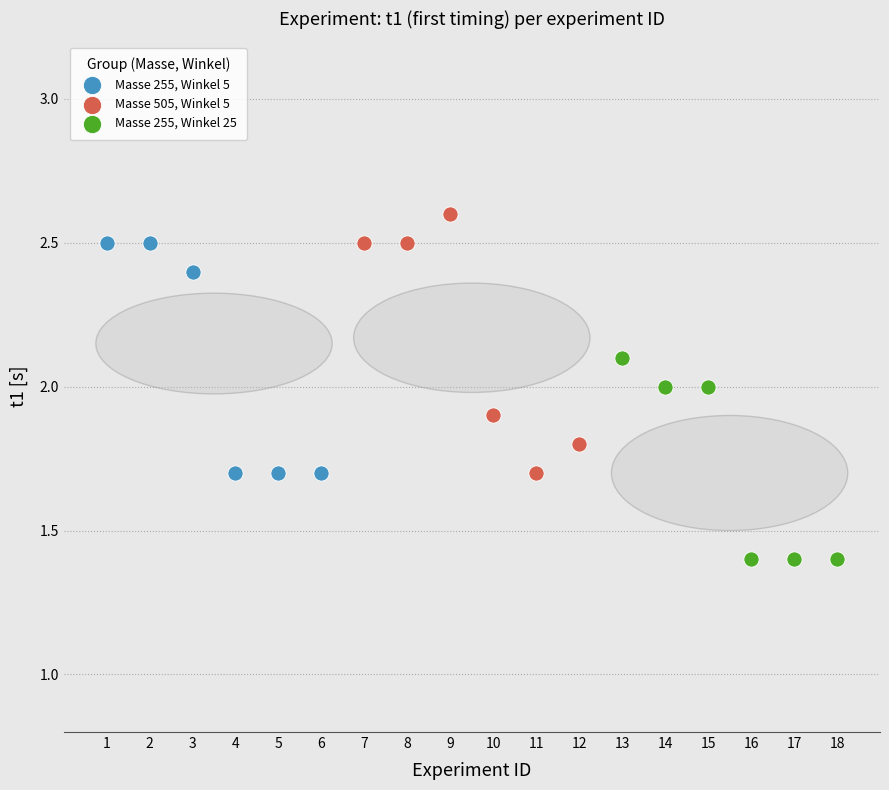

What are all the series names shown in the legend?

Masse 255, Winkel 5, Masse 505, Winkel 5, Masse 255, Winkel 25